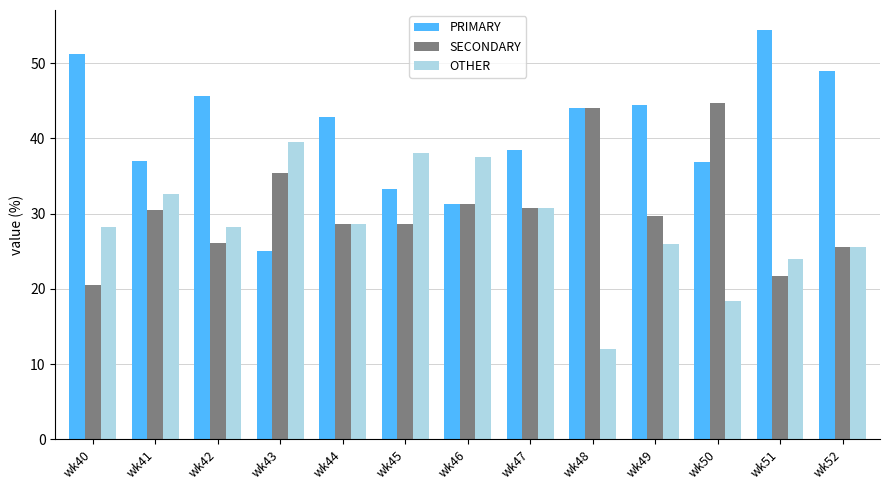

What is the spread (max minus min) of values at wk49?

18.5